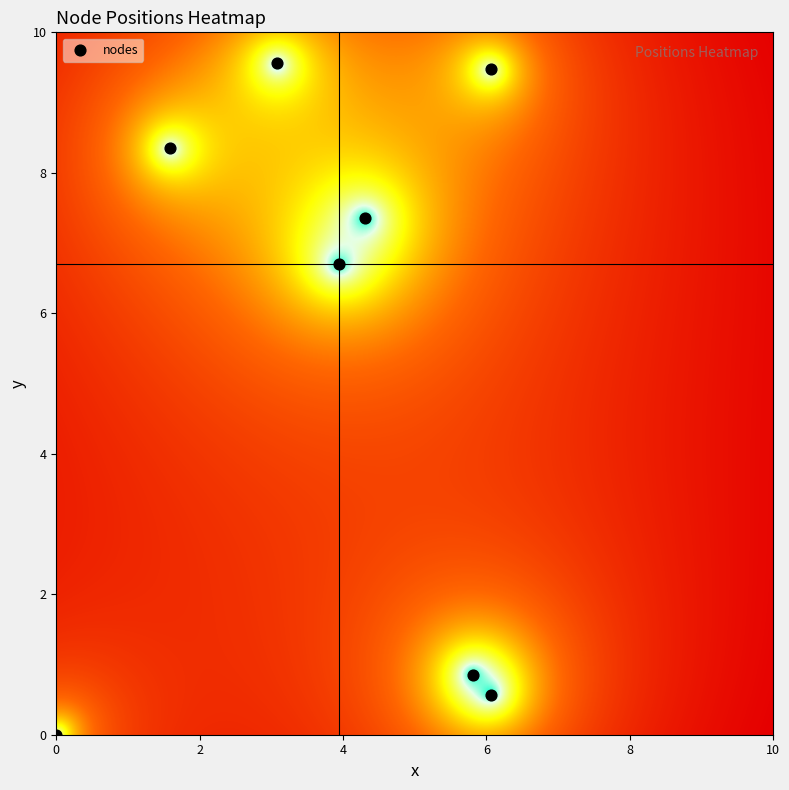

What is the range of X values (max minus min)?

6.1